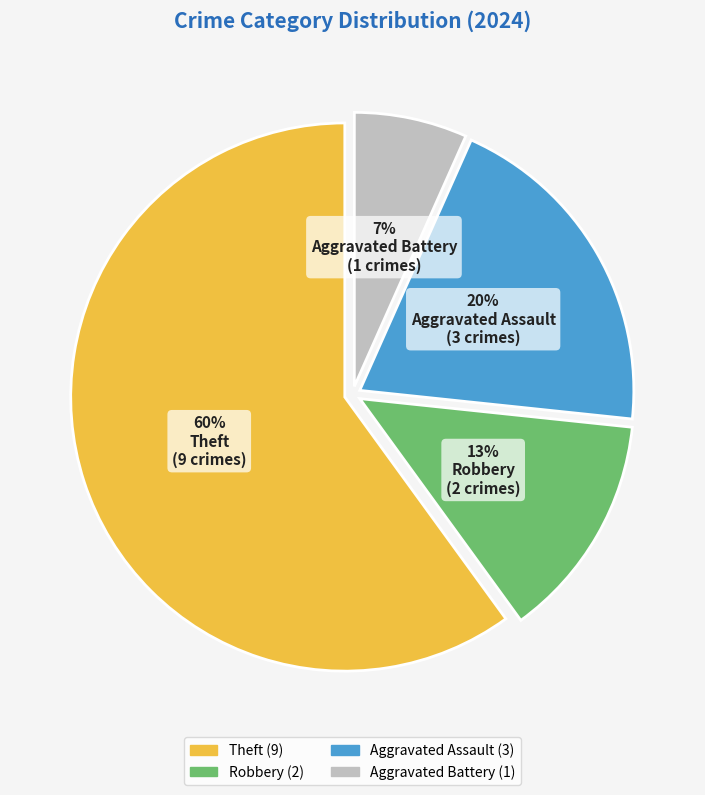

Combined, do Theft and Robbery account for over 50%?

Yes